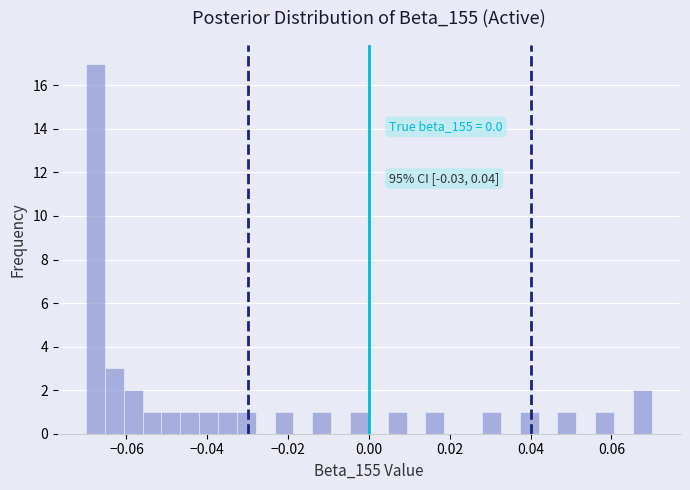

Read against the x-axis, roughly where is the centre of the tallest bar?

-0.068